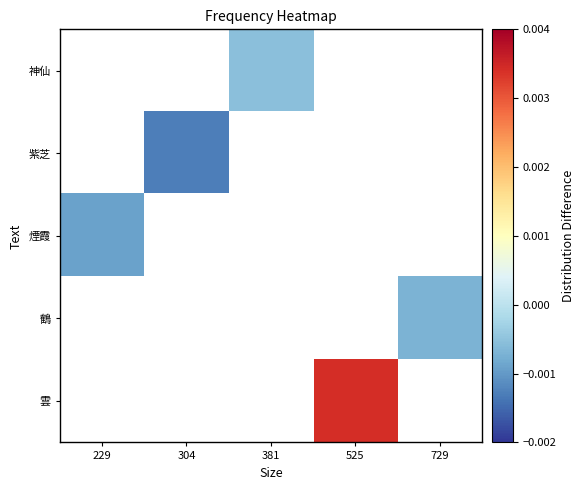

Which category has the lowest value across all series?

304